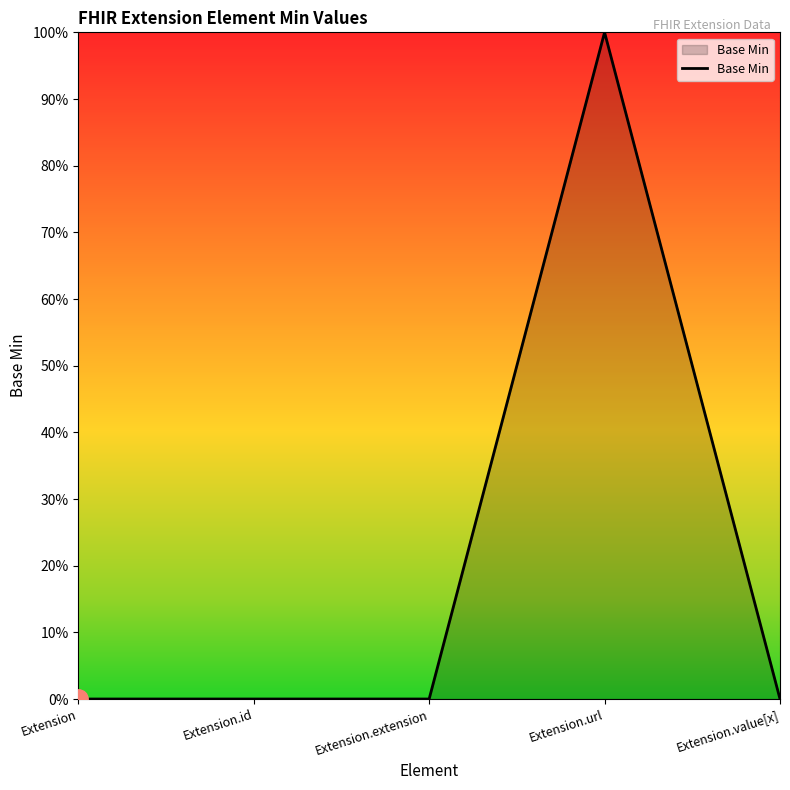

What is the label of the 4th point from the right?

Extension.id